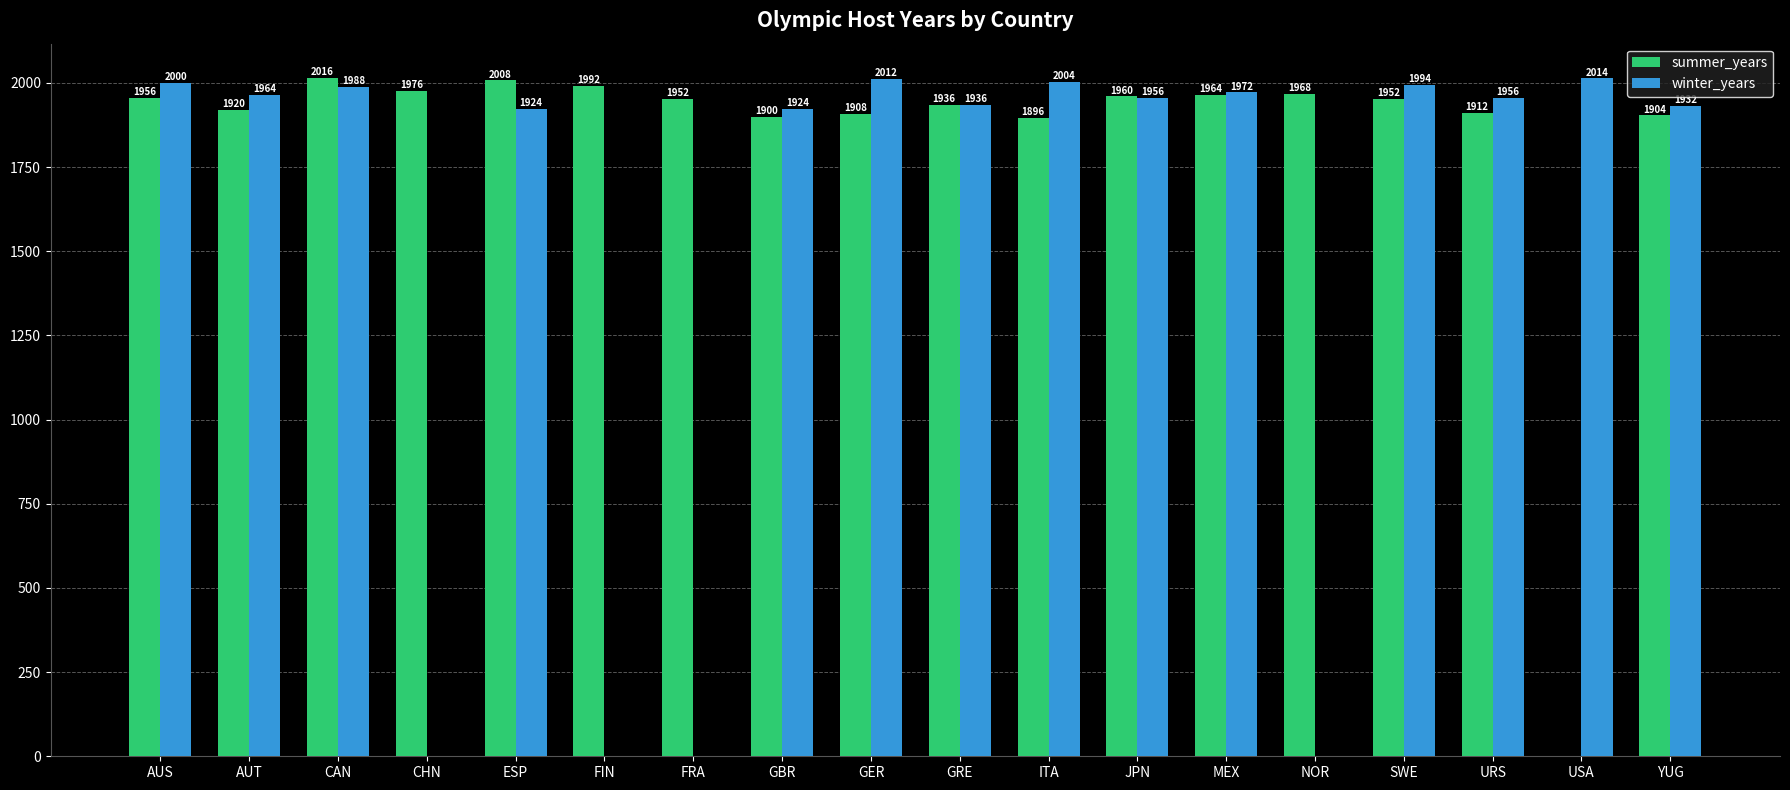

Between GRE and USA, which series saw the biggest shift?

summer_years